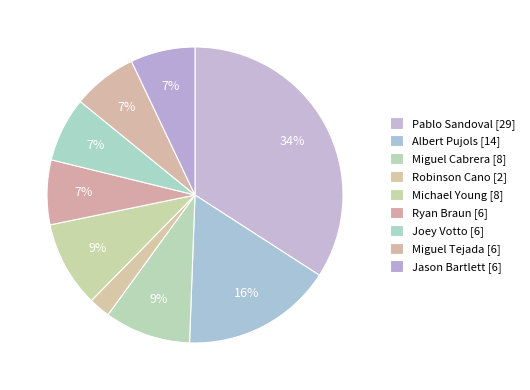

Does Robinson Cano account for over 50% of the chart?

No